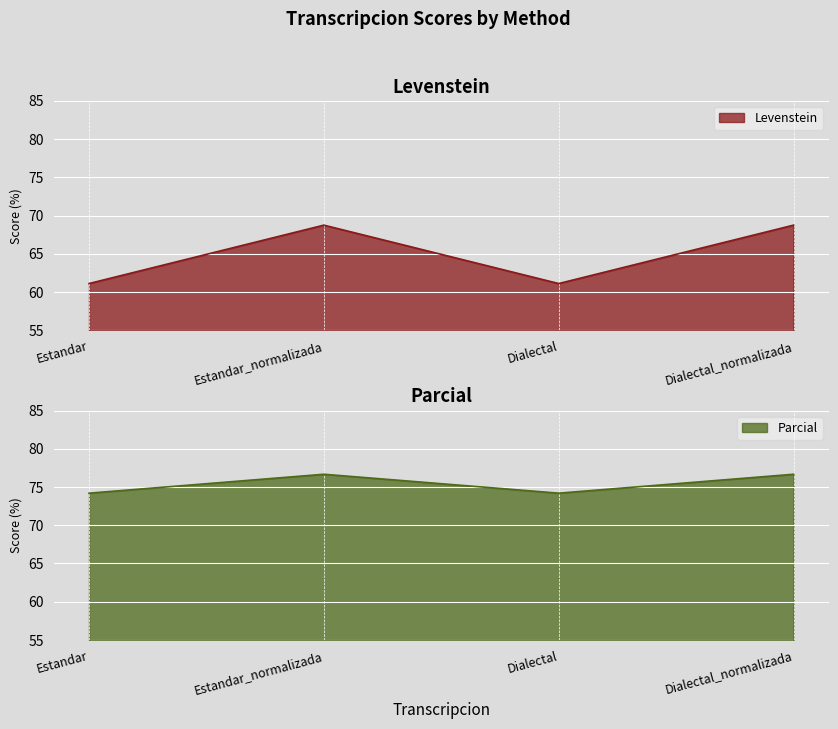

True or false: Levenstein and Parcial intersect in this chart.

False